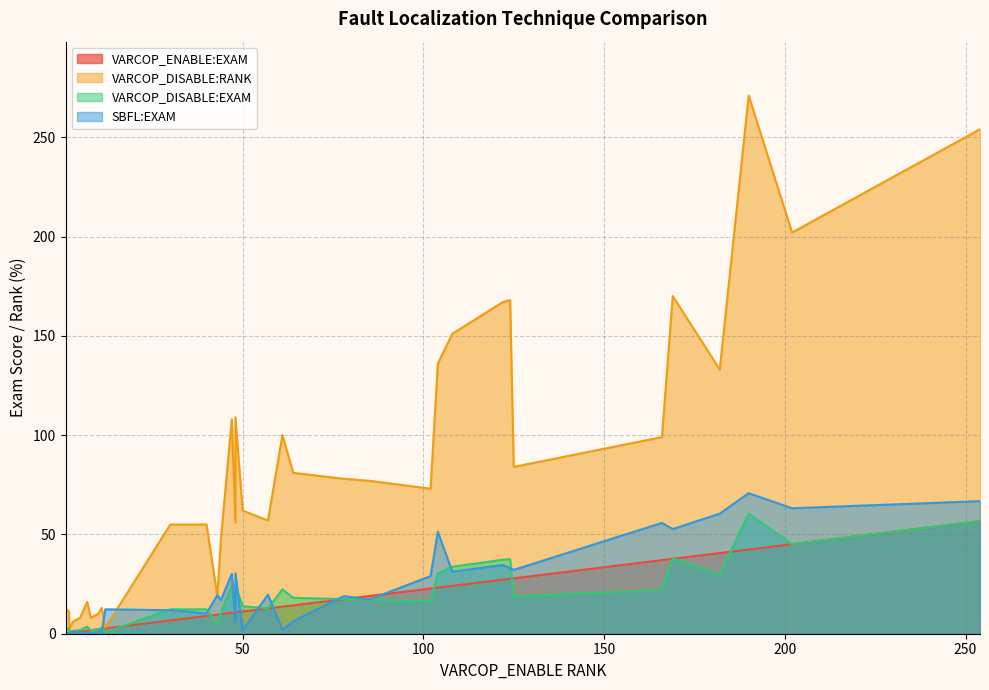

At which label is SBFL:EXAM closest to 35?

122